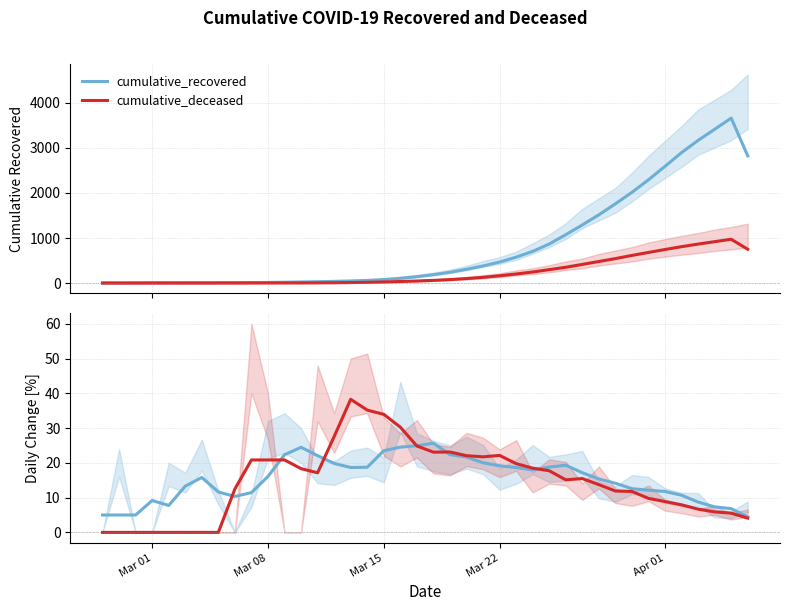

How many lines are shown in the chart?

2